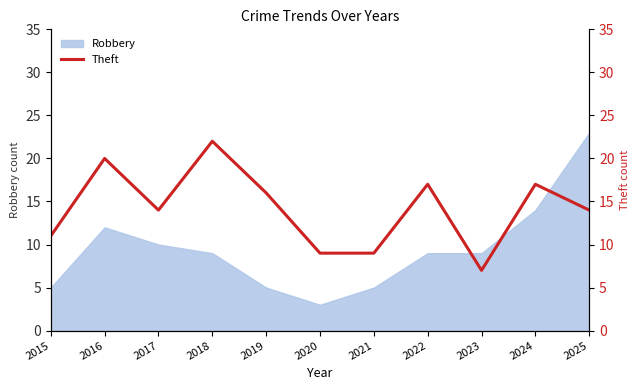

Reading right to left, list all the values displayed in this chart.

2025=14	2024=17	2023=7	2022=17	2021=9	2020=9	2019=16	2018=22	2017=14	2016=20	2015=11